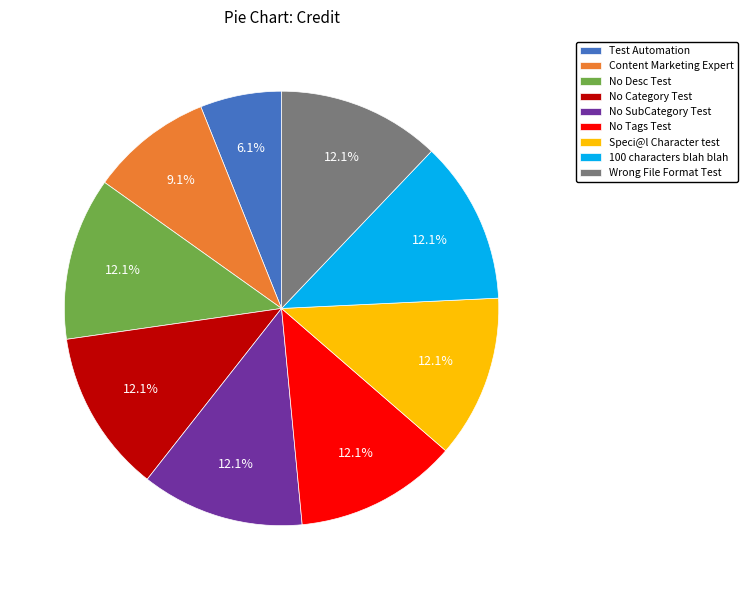

Which has a higher value, Wrong File Format Test or Content Marketing Expert?

Wrong File Format Test